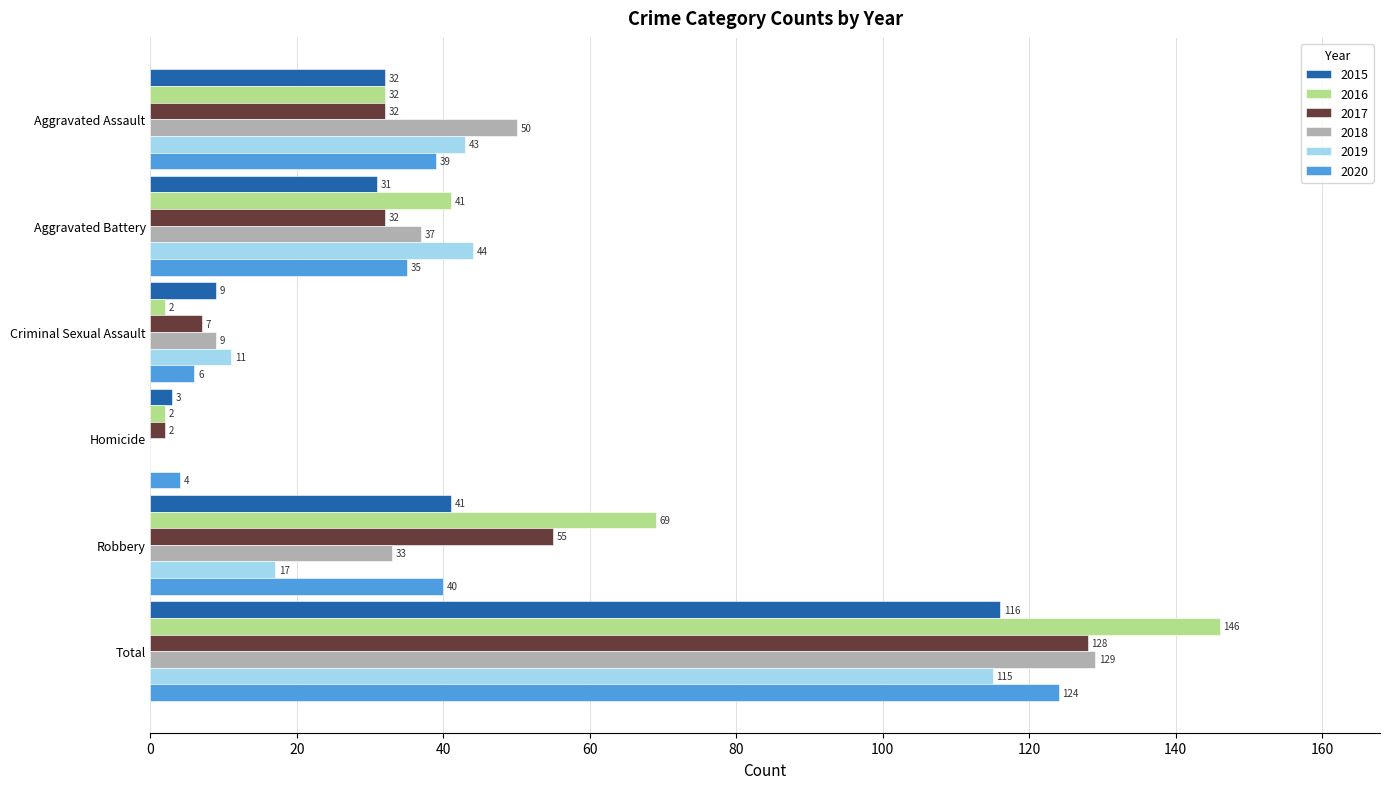

The value of 2019 at Criminal Sexual Assault is 4. True or false?

False